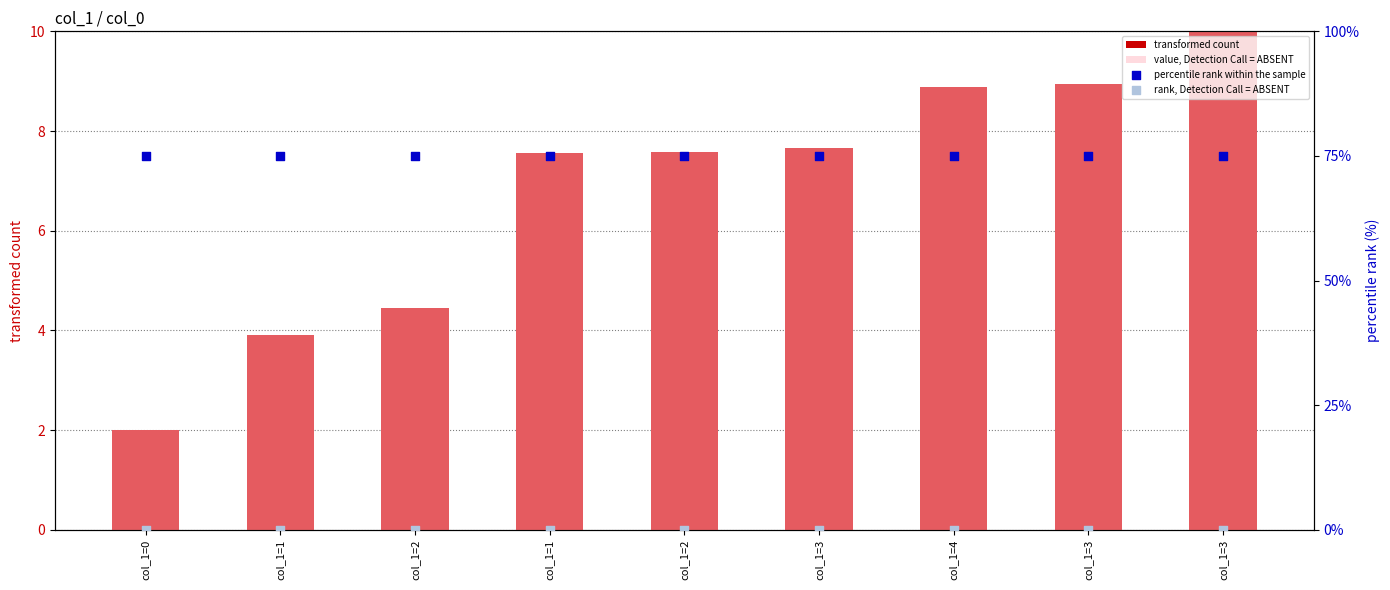

Which series has the largest Y range (max minus min)?

transformed count